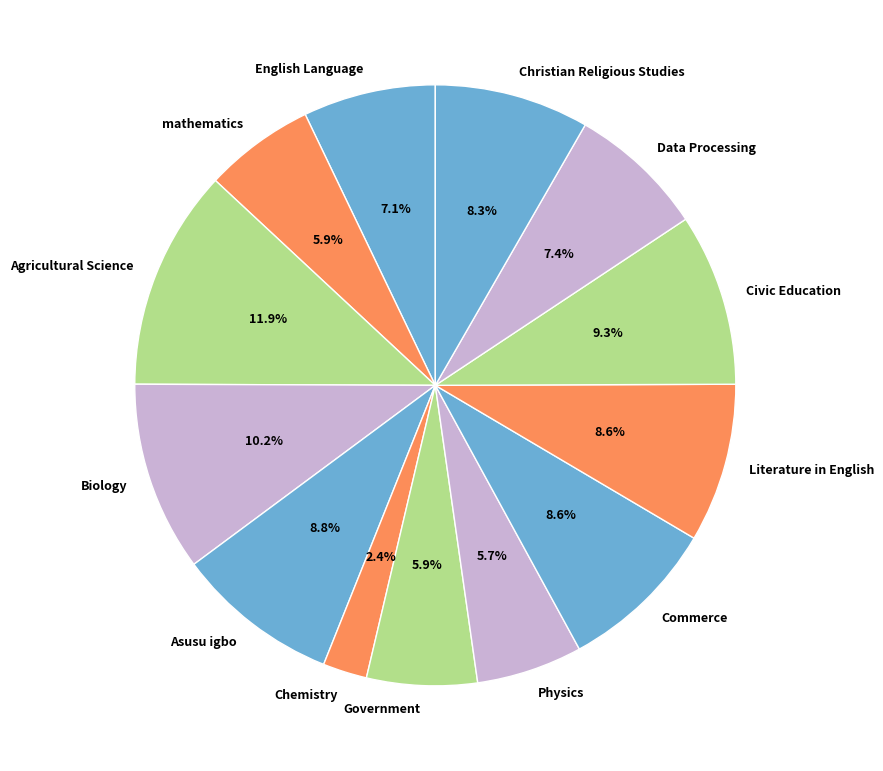

What portion of the pie excludes Agricultural Science?

88.1%